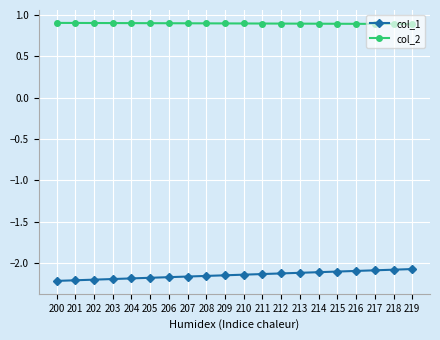

Count the col_2 values in the range 0 to 1.

20